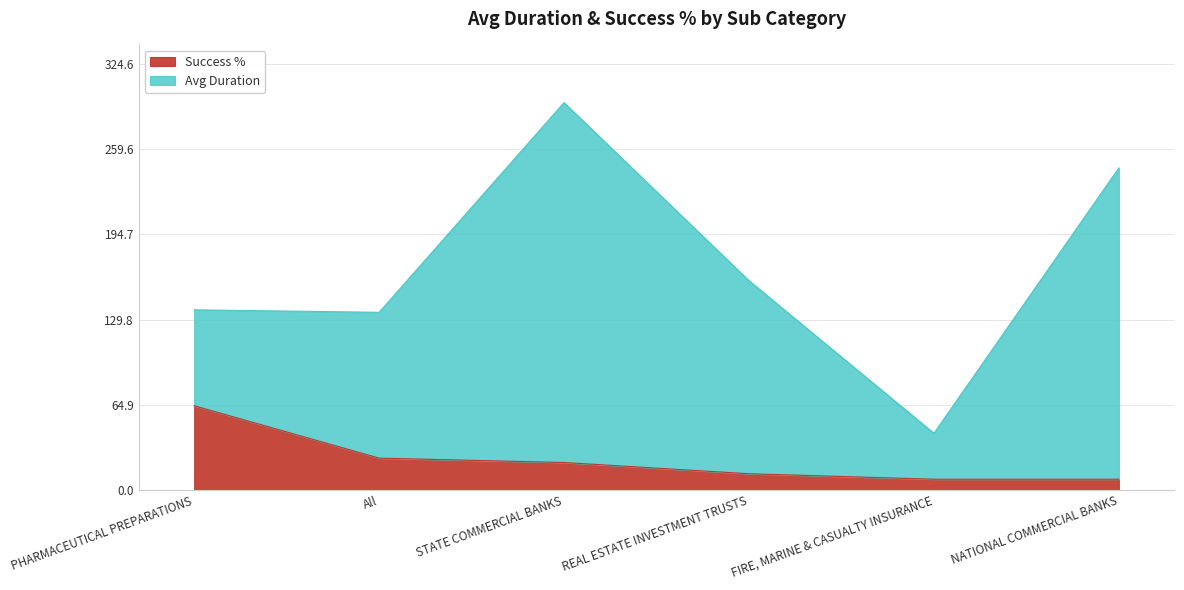

What position from the right is REAL ESTATE INVESTMENT TRUSTS?

3